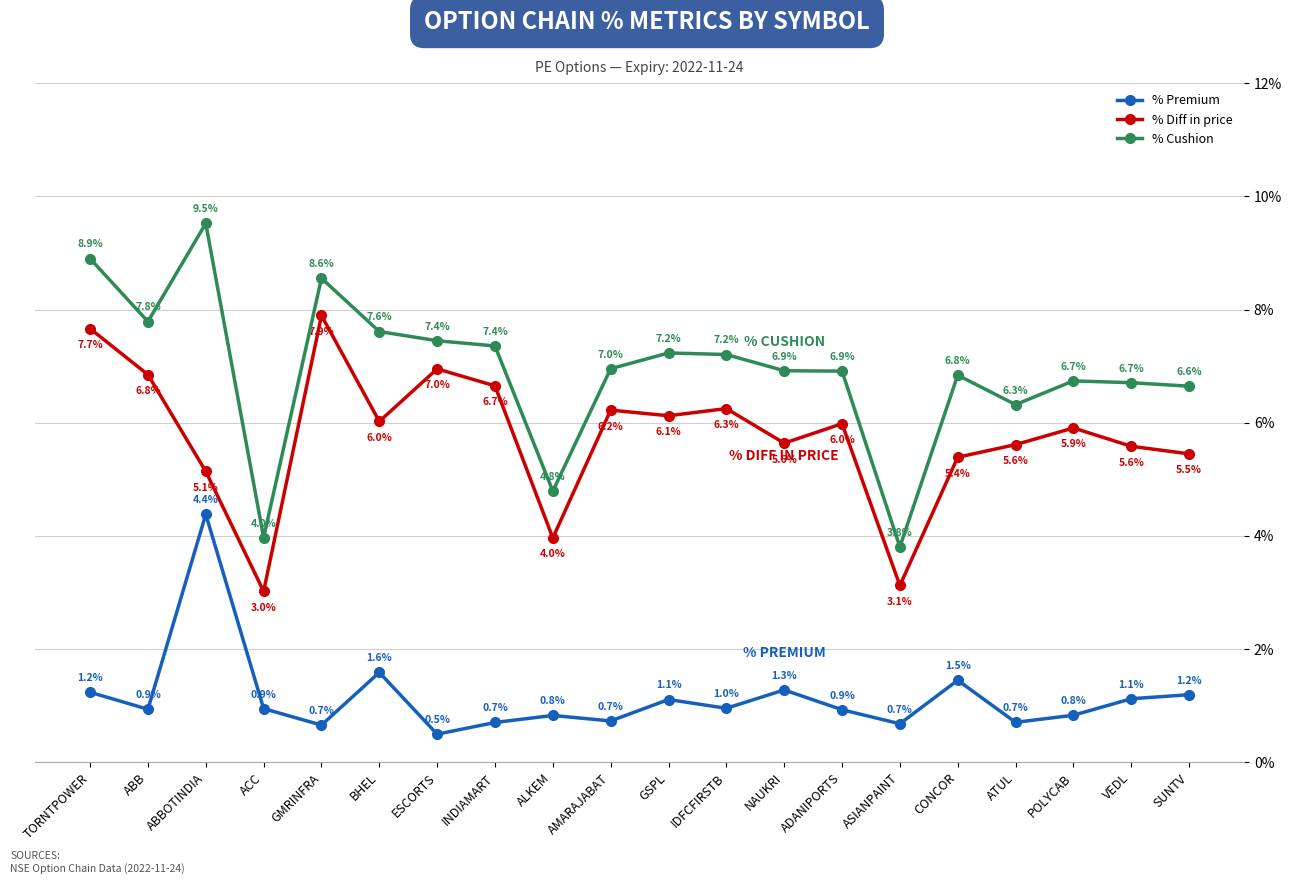

What is the difference between the highest and lowest values at ABBOTINDIA?

5.1